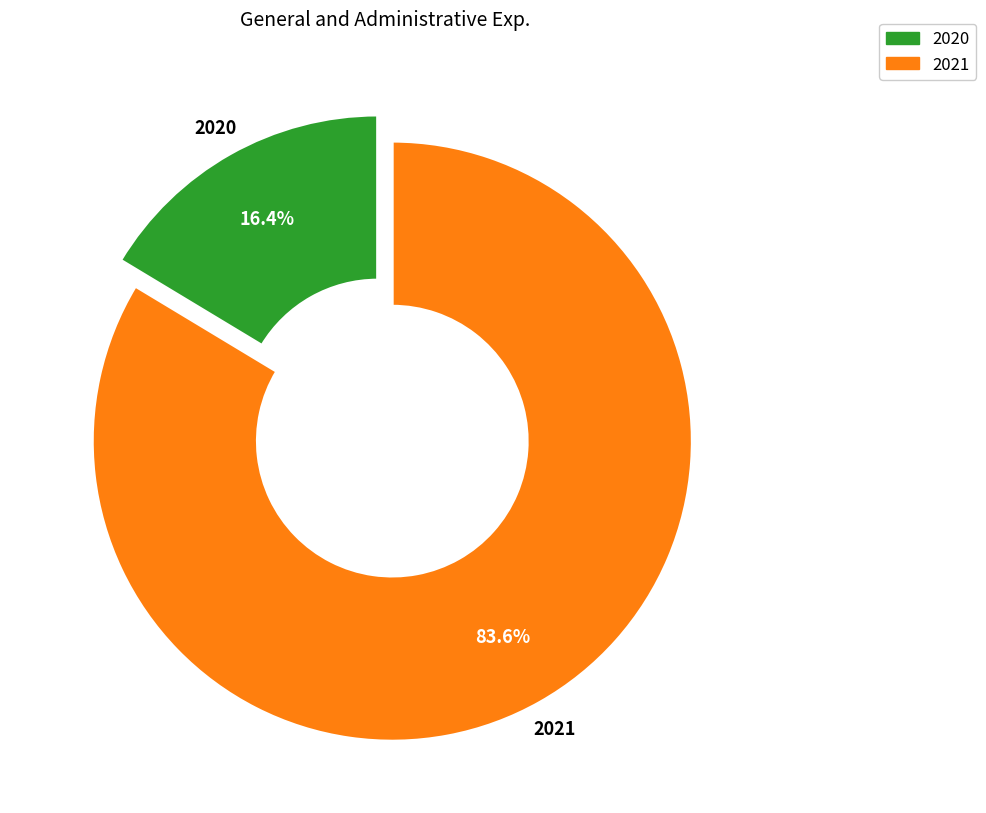

Which category has the smallest portion of the pie?

2020